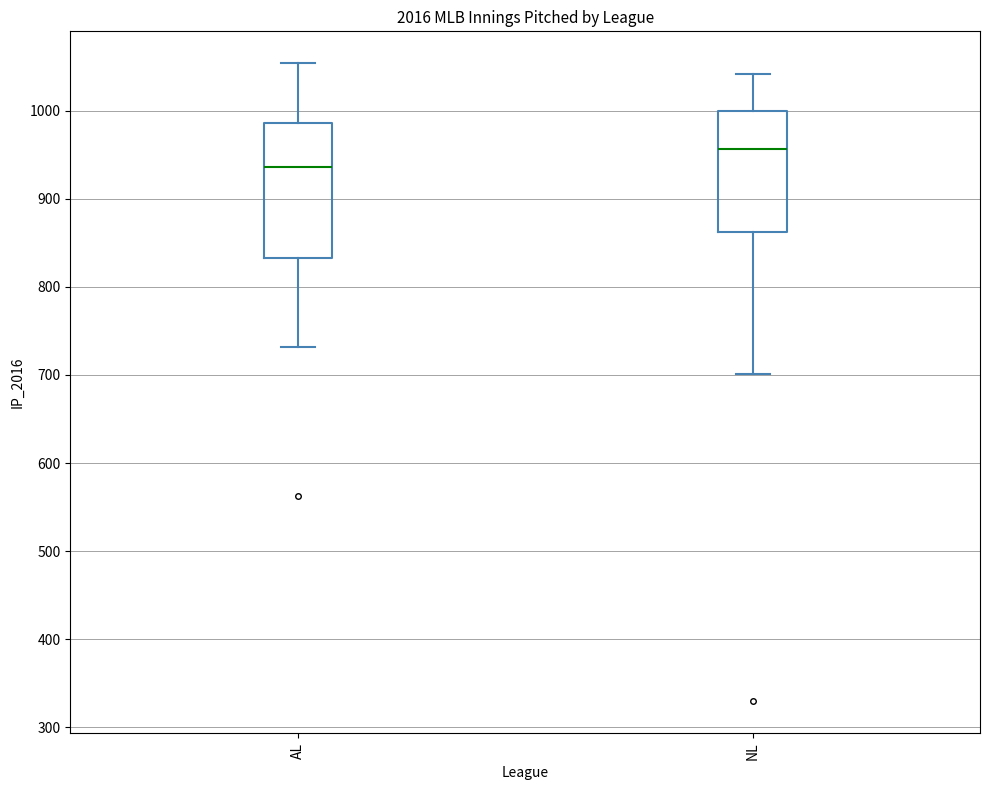

Reading left to right, read every box against the y-axis: the position of its median line, the range the box covers, and the ends of its whiskers. The values are not printed on the chart, so give them approximately, as read against the axis.

AL: median 940, box 830 to 990, whiskers 730 to 1050
NL: median 960, box 860 to 1000, whiskers 700 to 1040